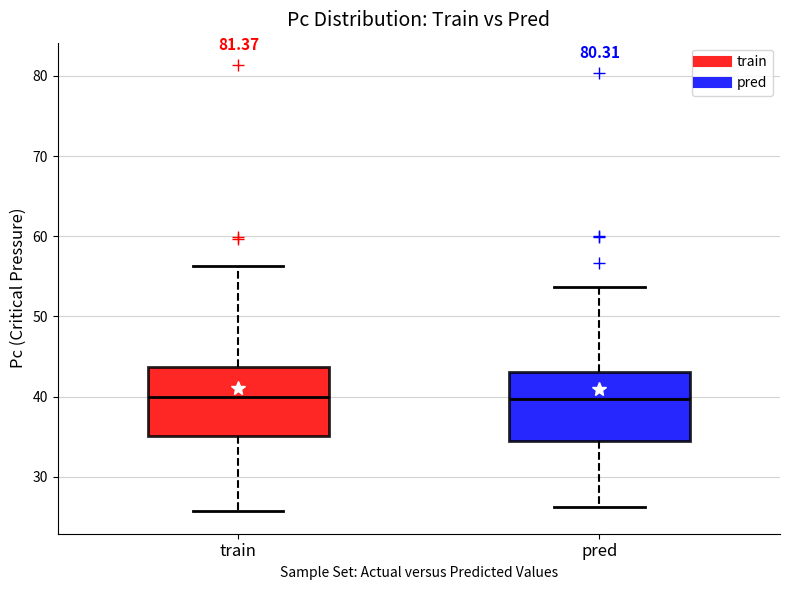

Where does the median line of the box for pred sit on the y-axis? The values are not printed on the chart, so give them approximately, as read against the axis.

40